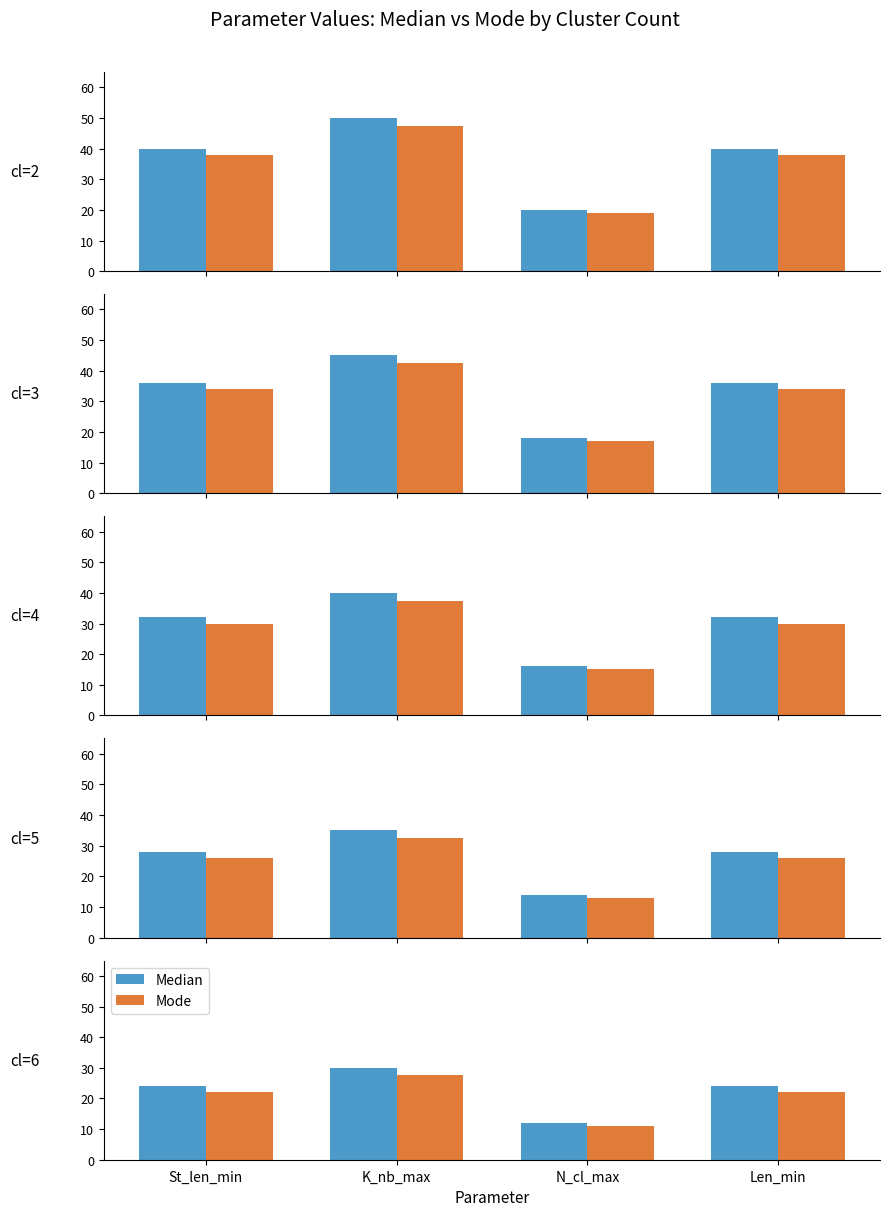

What is the label of the 3rd bar from the right?

K_nb_max